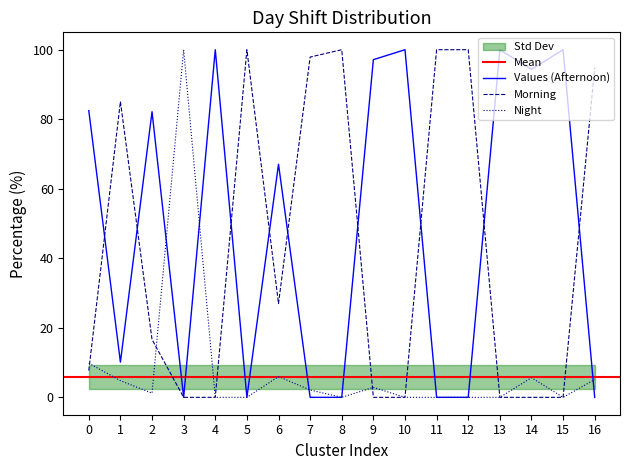

Which category has the lowest value in the Morning series?

3